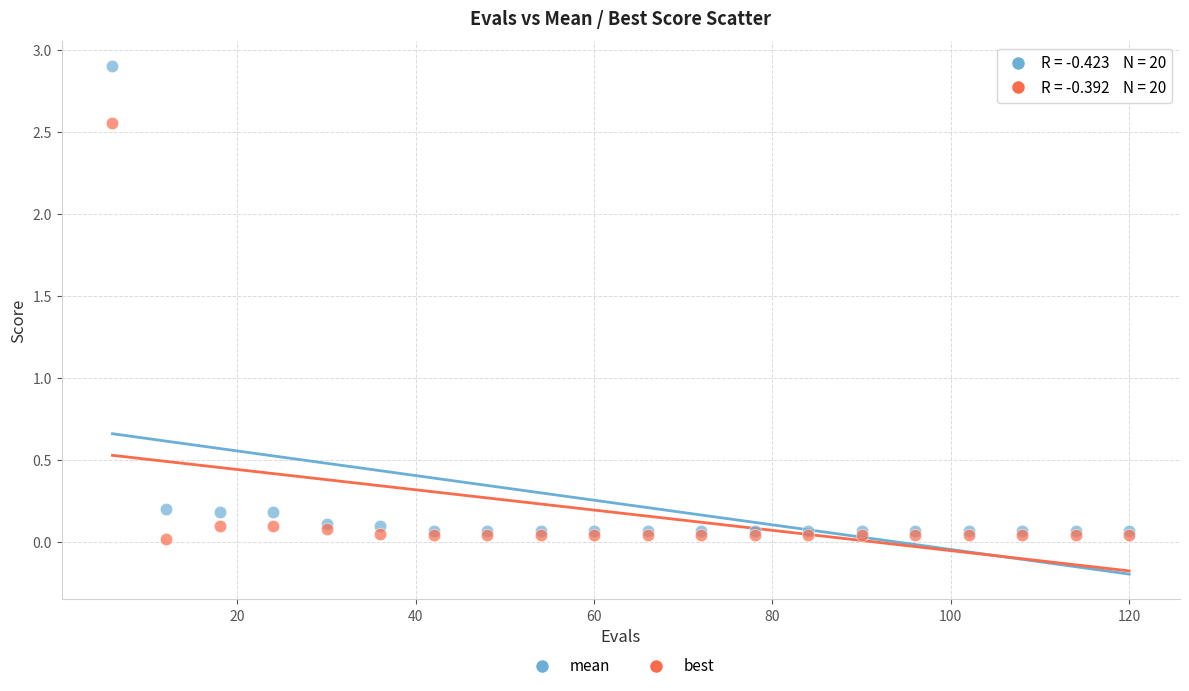

Which series contains the lowest Y value?

best